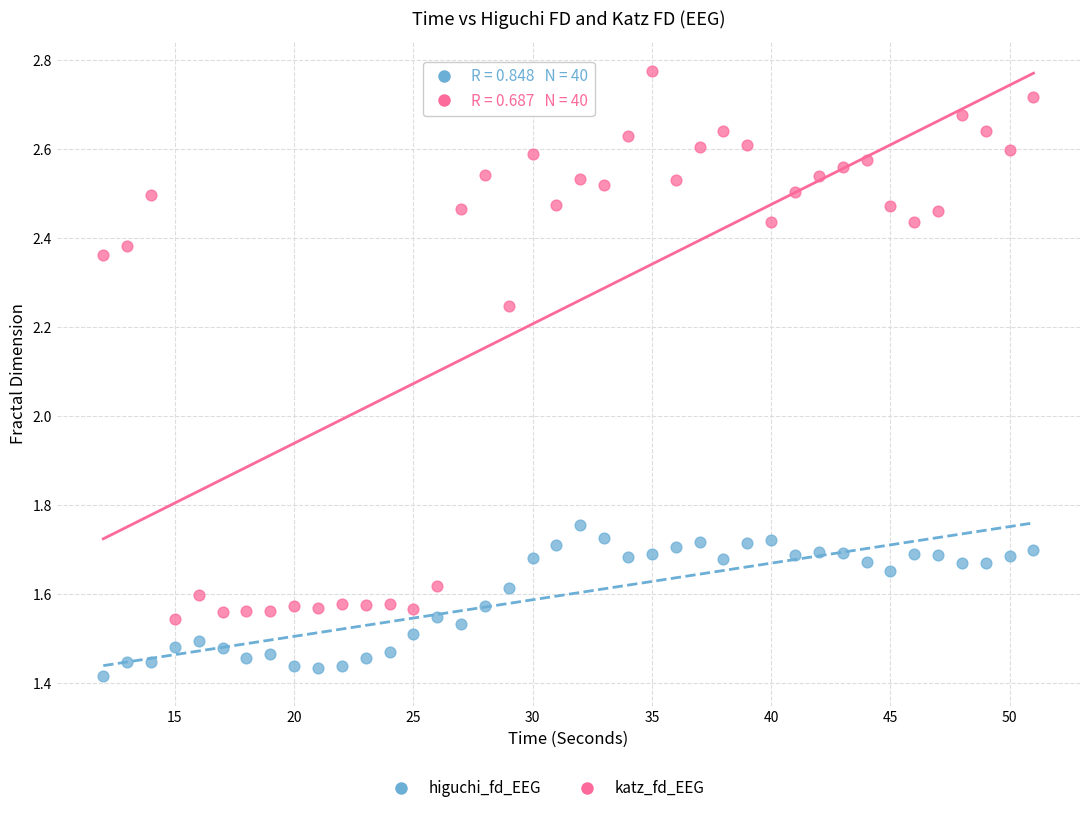

Which series contains the lowest Y value?

higuchi_fd_EEG